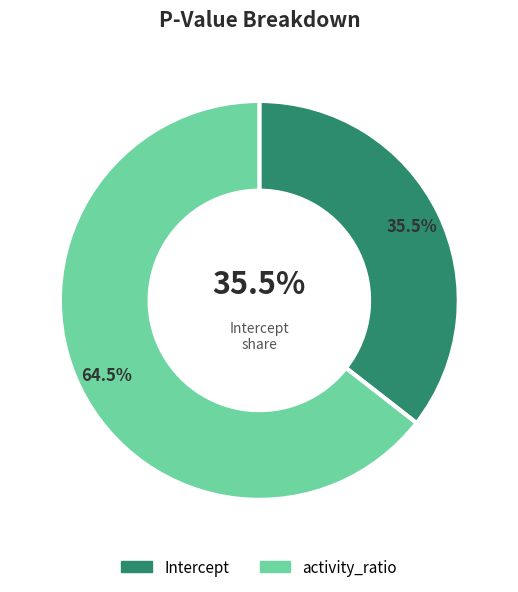

Rank the categories by value from highest to lowest.

activity_ratio, Intercept